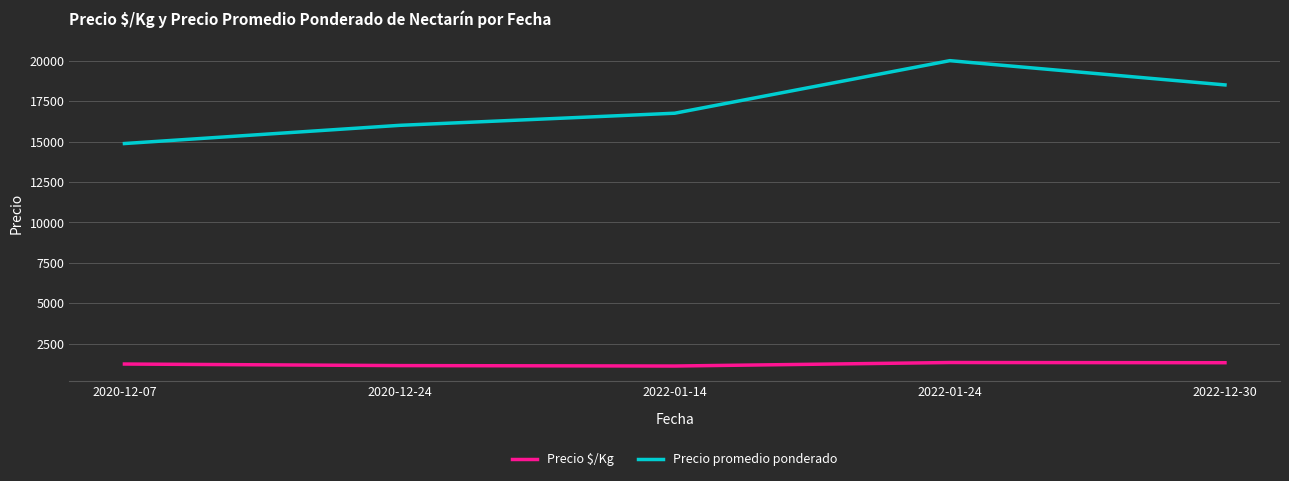

List the series in order of their peak value, lowest first.

Precio $/Kg, Precio promedio ponderado